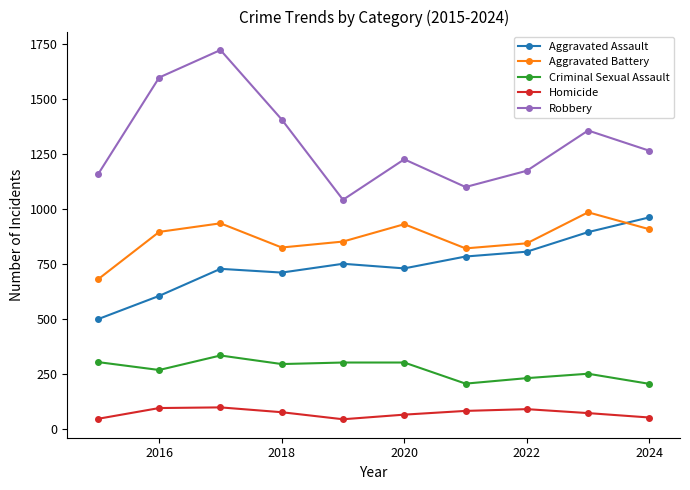

Which series has the widest spread of values?

Robbery